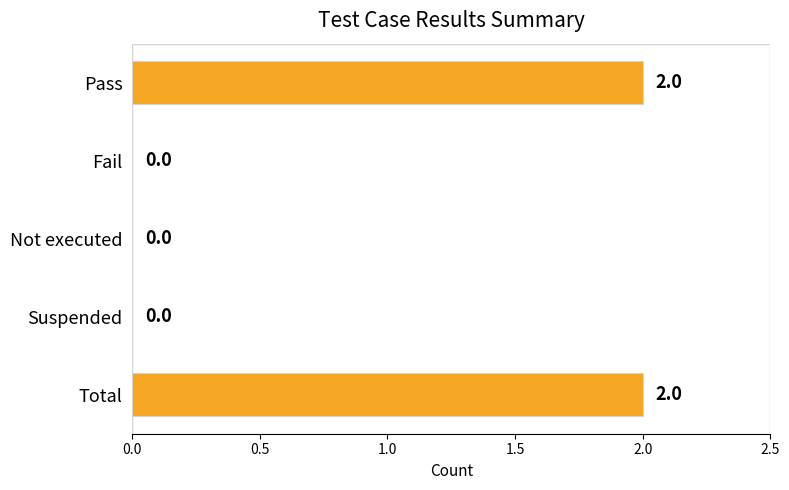

Between Not executed and Total, which is larger?

Total